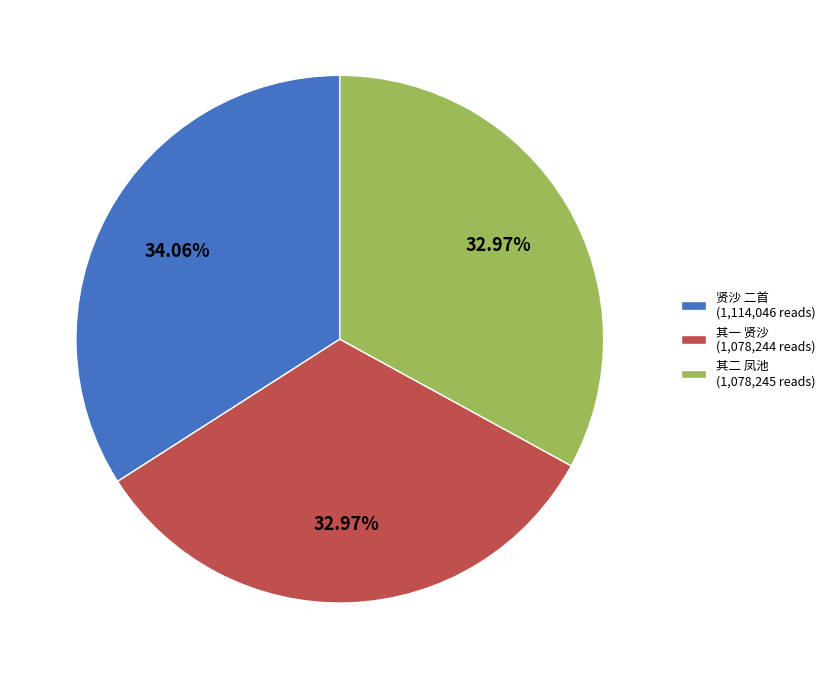

Count the number of slices in the pie.

3